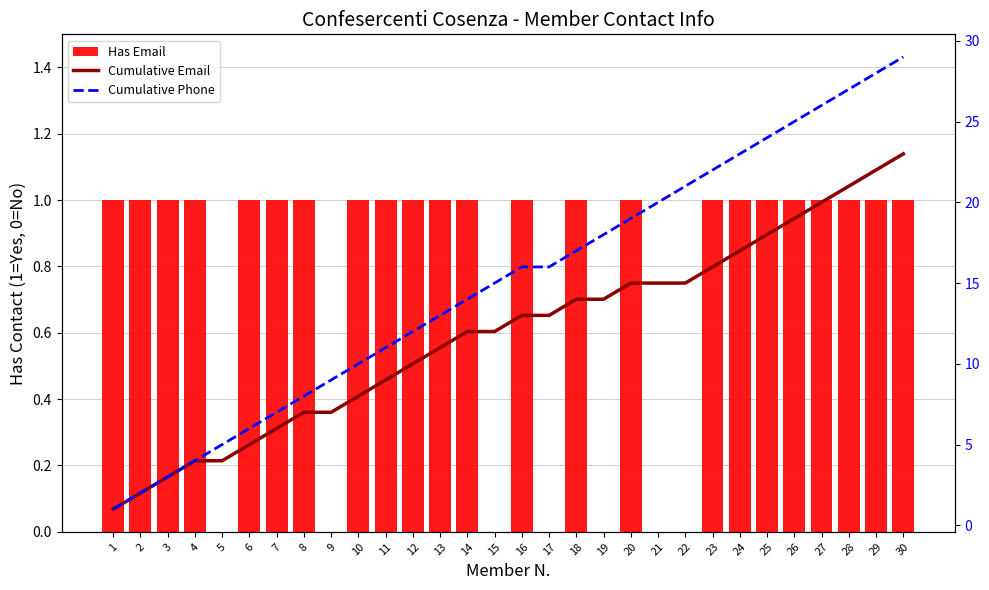

Which series changed the most between 1 and 2?

Cumulative Email